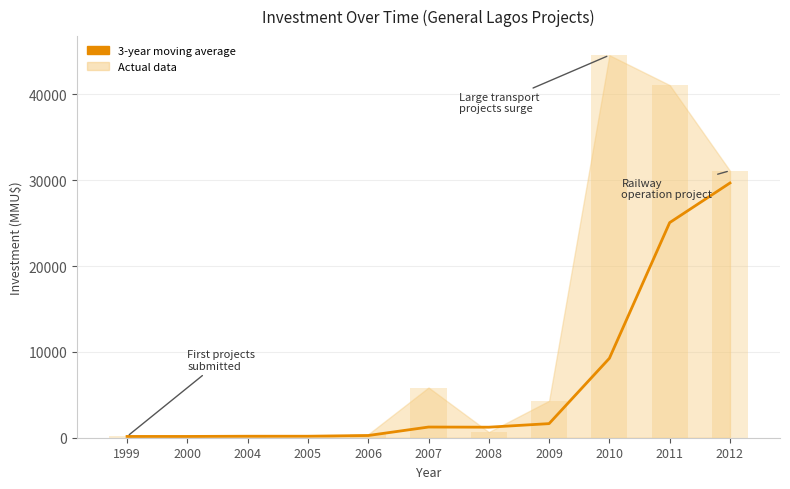

What is the sum of the values at 2006 and 2007?

1502.1